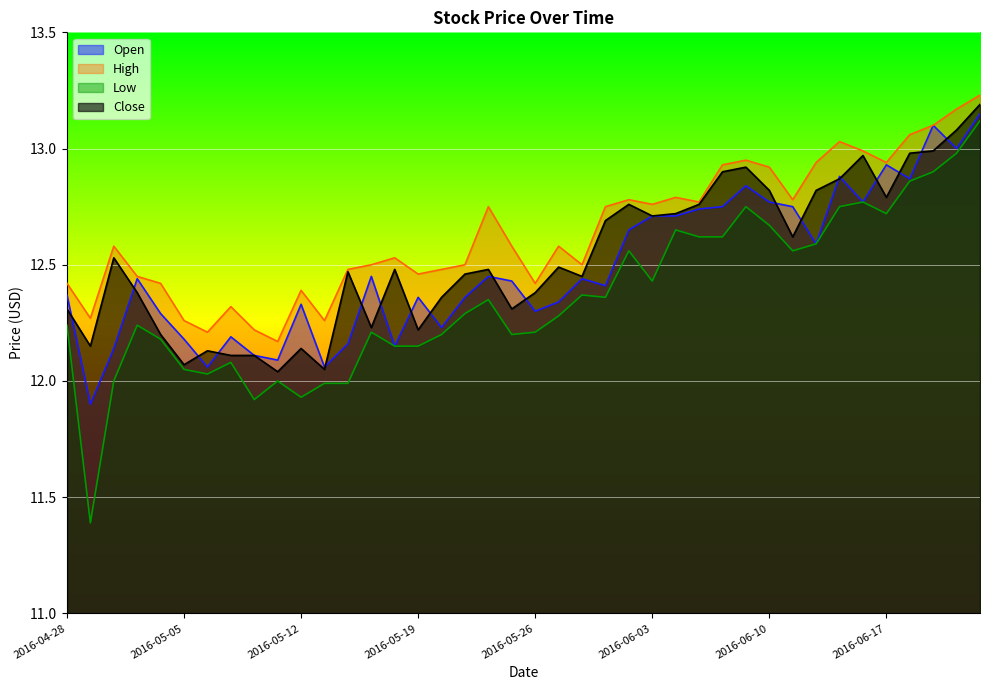

What is the label of the 12th point from the left?

2016-05-13